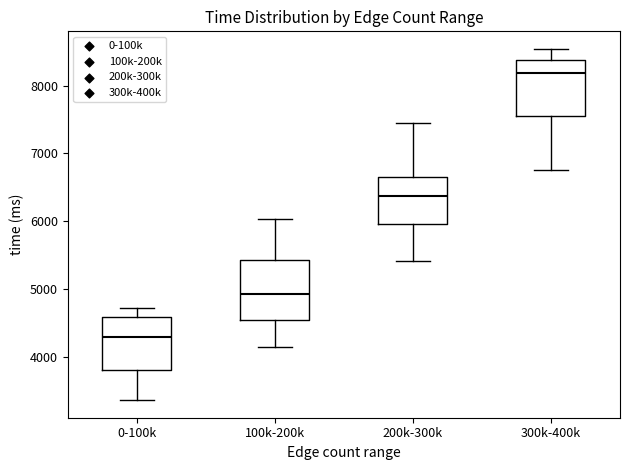

Which box has the lowest median line?

0-100k